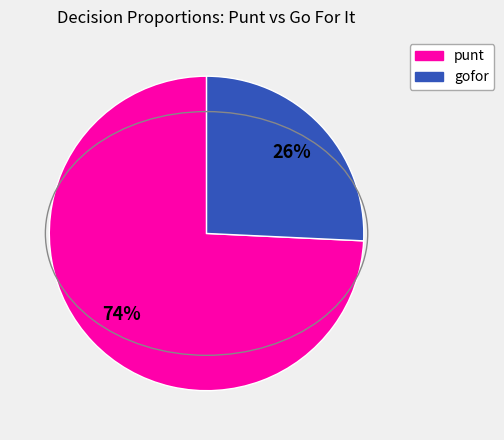

To the nearest percent, what is the average slice percentage?

50%